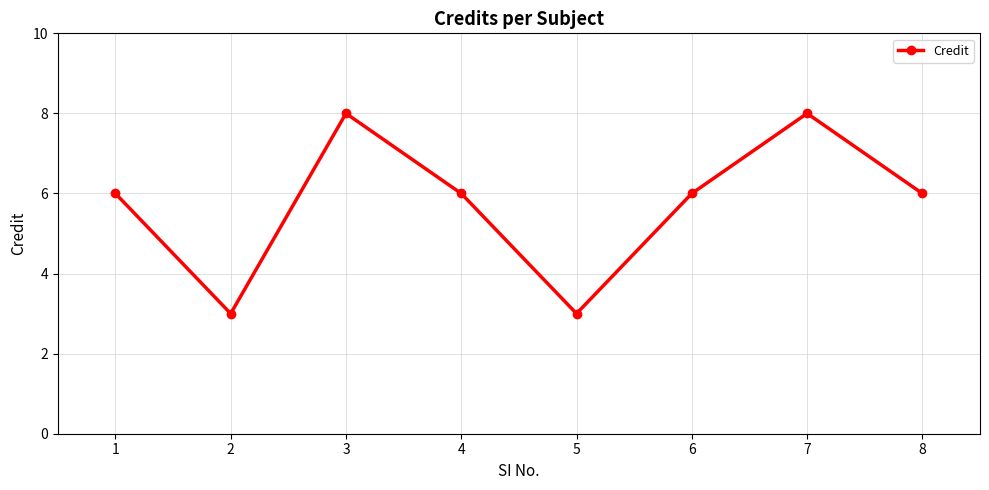

Count the values in the range 6 to 8.

6